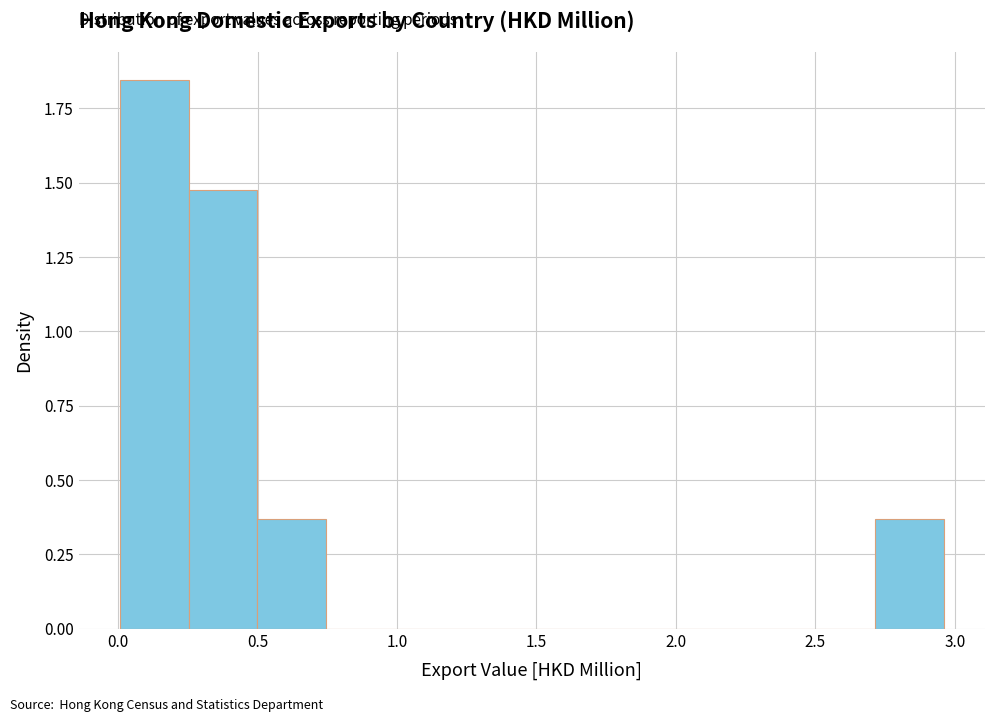

How tall is the bar that spans 0.25 to 0.50 on the x-axis? Neither the bar edges nor the heights are printed on the chart, so give them approximately, as read against the axes.

1.50